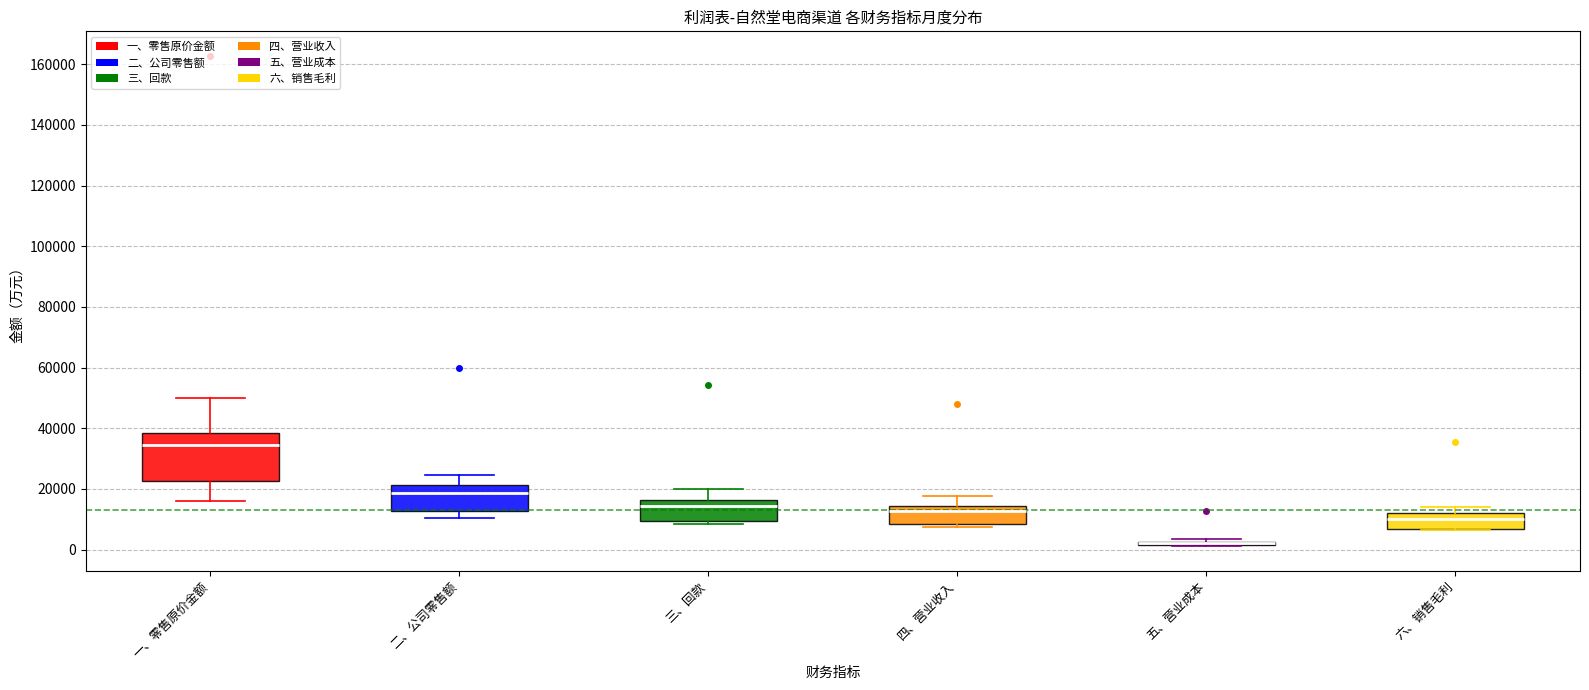

Where does the lower whisker of the box for 一、零售原价金额 end on the y-axis? The values are not printed on the chart, so give them approximately, as read against the axis.

16000